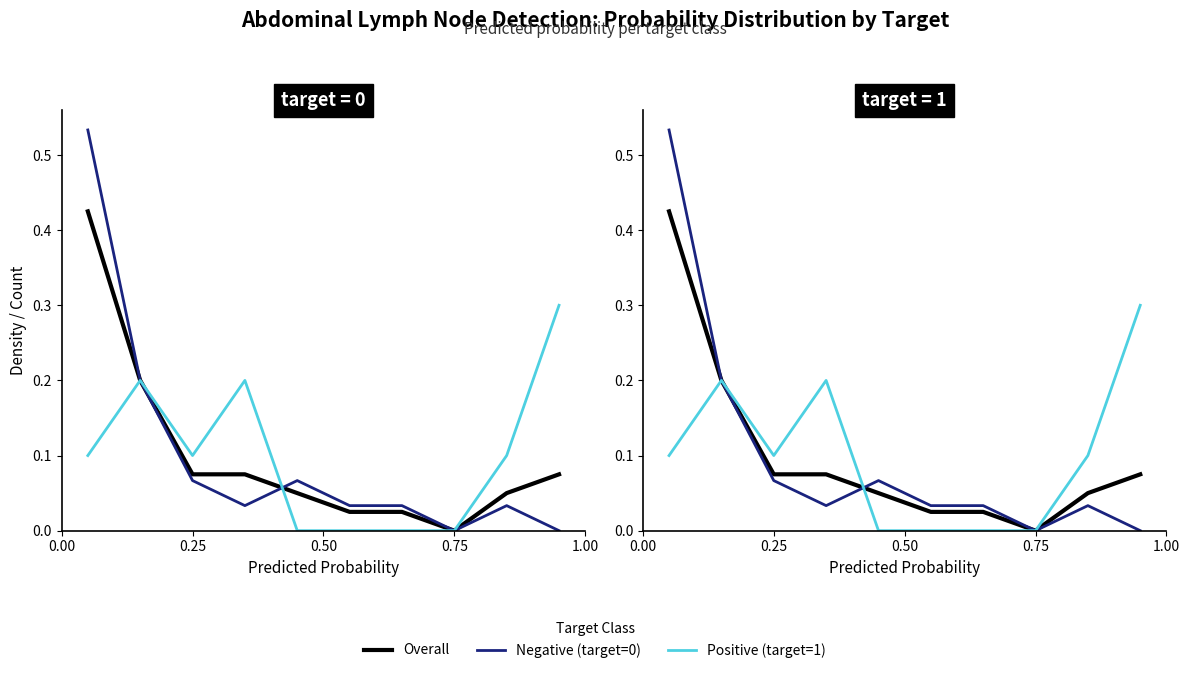

The value of Overall at 0.25 is 0.3. True or false?

False